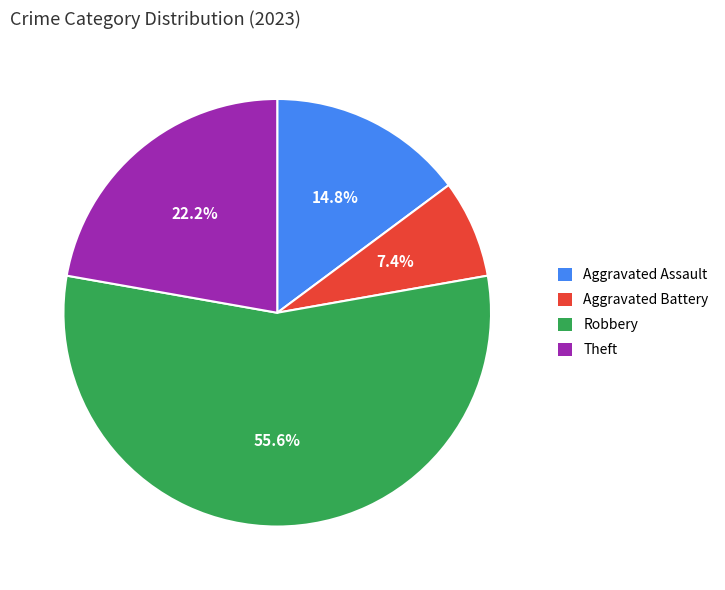

Is it true that Theft is 31% of the pie?

False